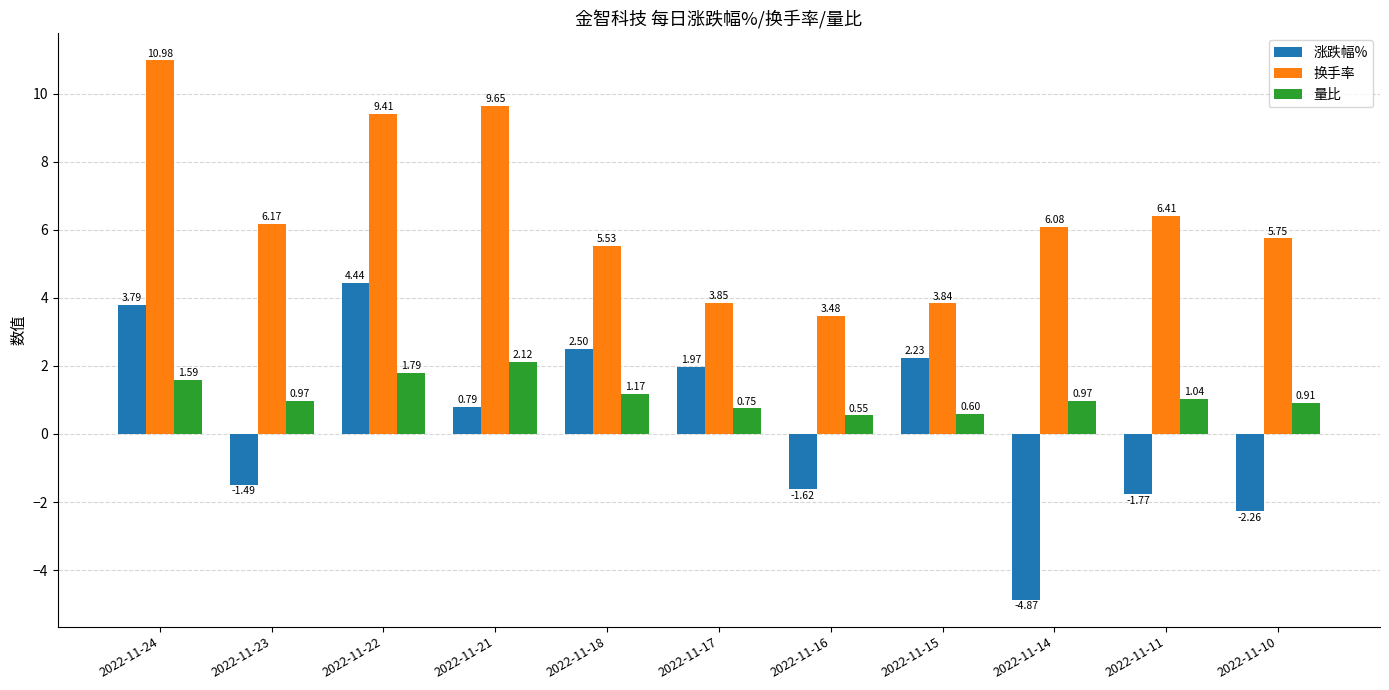

The value of 涨跌幅% at 2022-11-18 is 1.2. True or false?

False